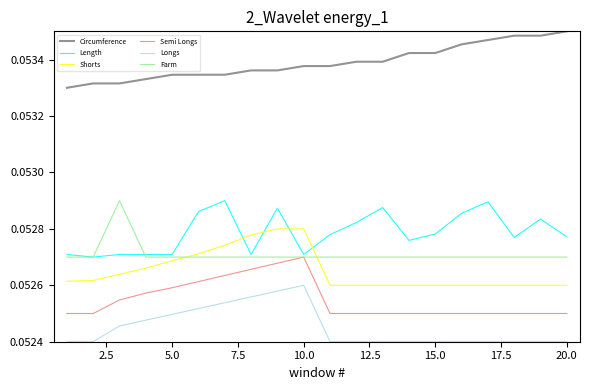

True or false: Shorts and Longs intersect in this chart.

False